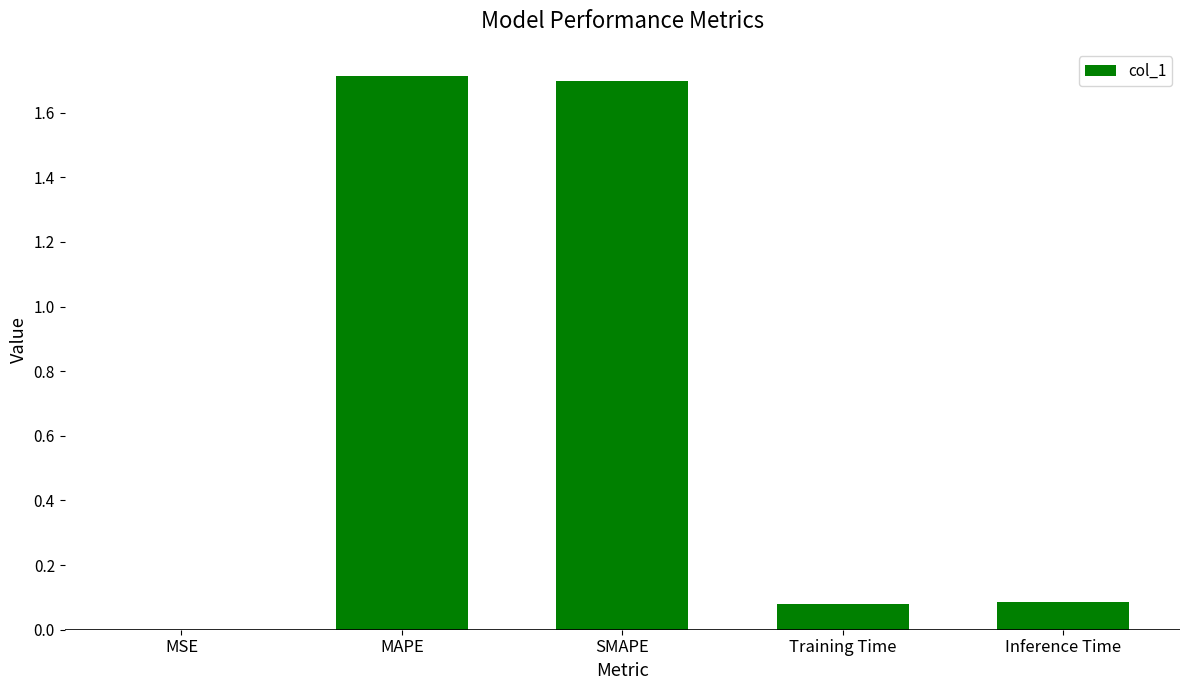

What is the greatest value displayed?

1.7